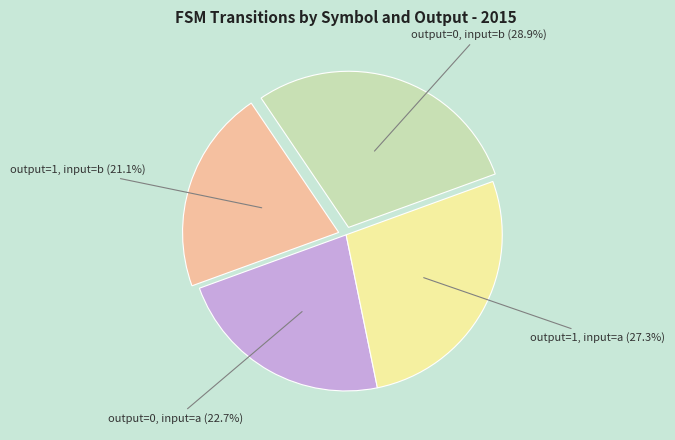

Is there any slice that represents more than half of the pie?

No